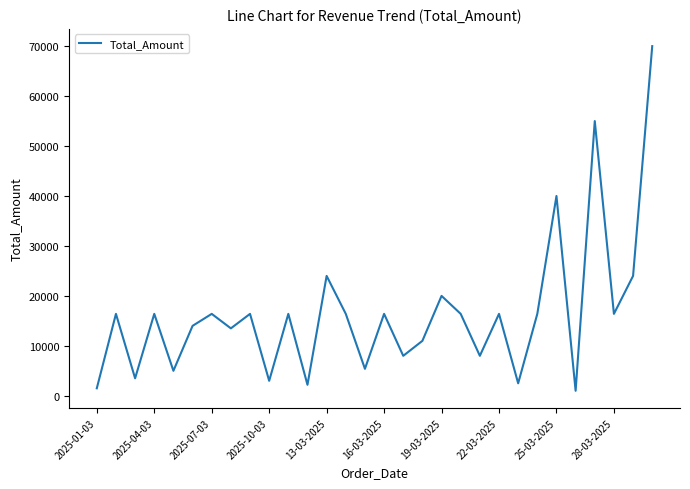

What is the greatest value displayed?

70000